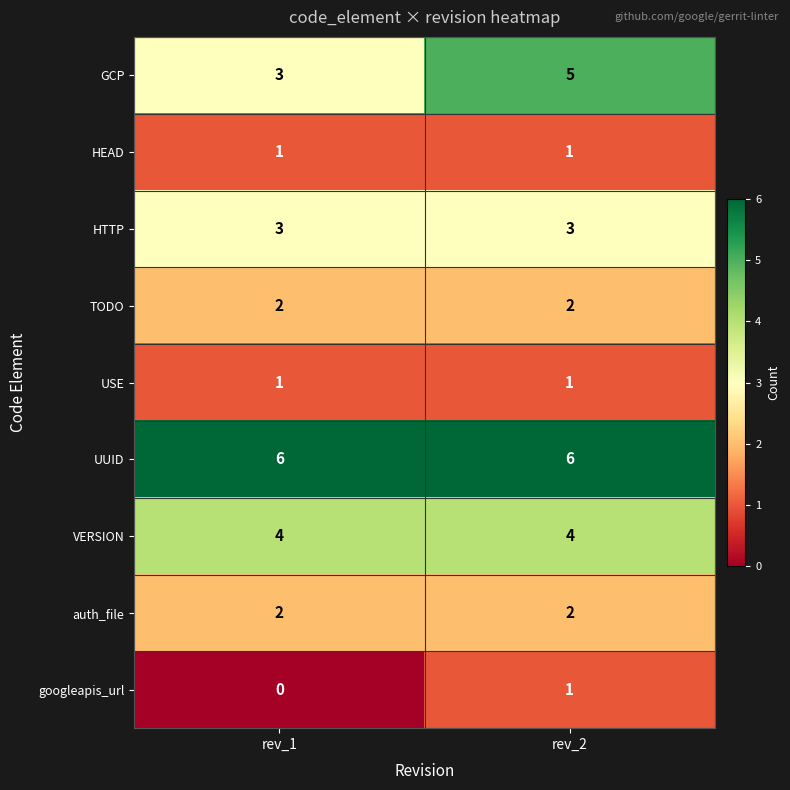

Which series has the largest total across all categories?

UUID